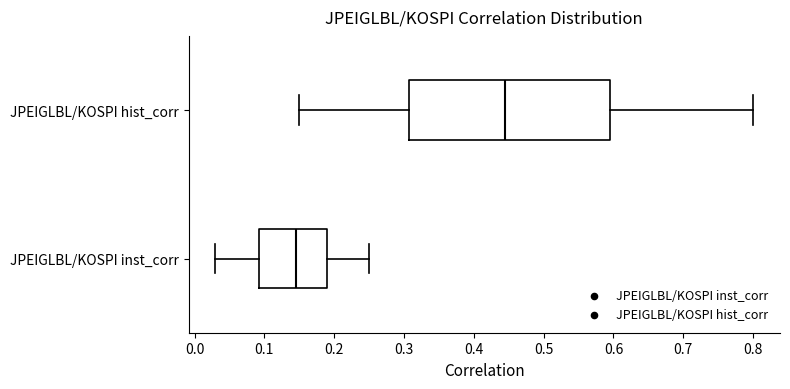

Comparing the boxes themselves (not the whiskers), which one is the widest?

JPEIGLBL/KOSPI hist_corr